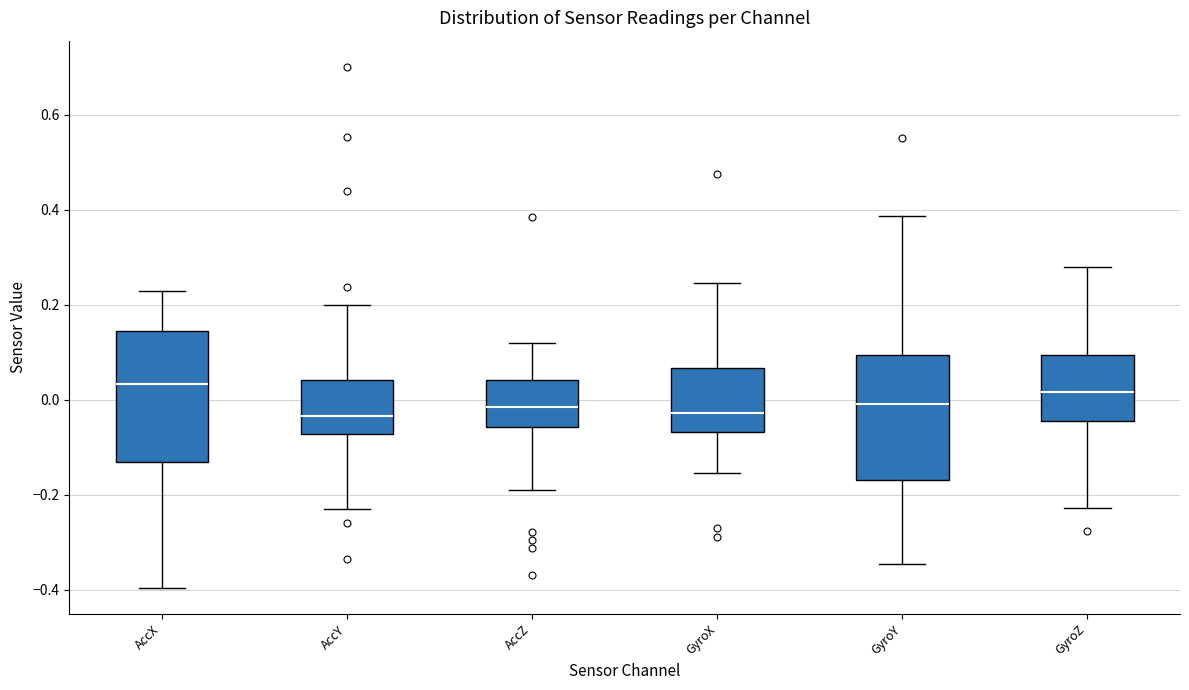

Where does the median line of the box for GyroY sit on the y-axis? The values are not printed on the chart, so give them approximately, as read against the axis.

-0.02